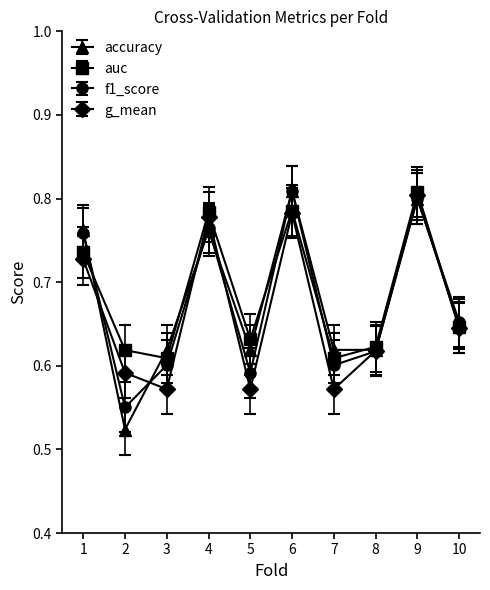

Count the accuracy values in the range 0 to 1.

10